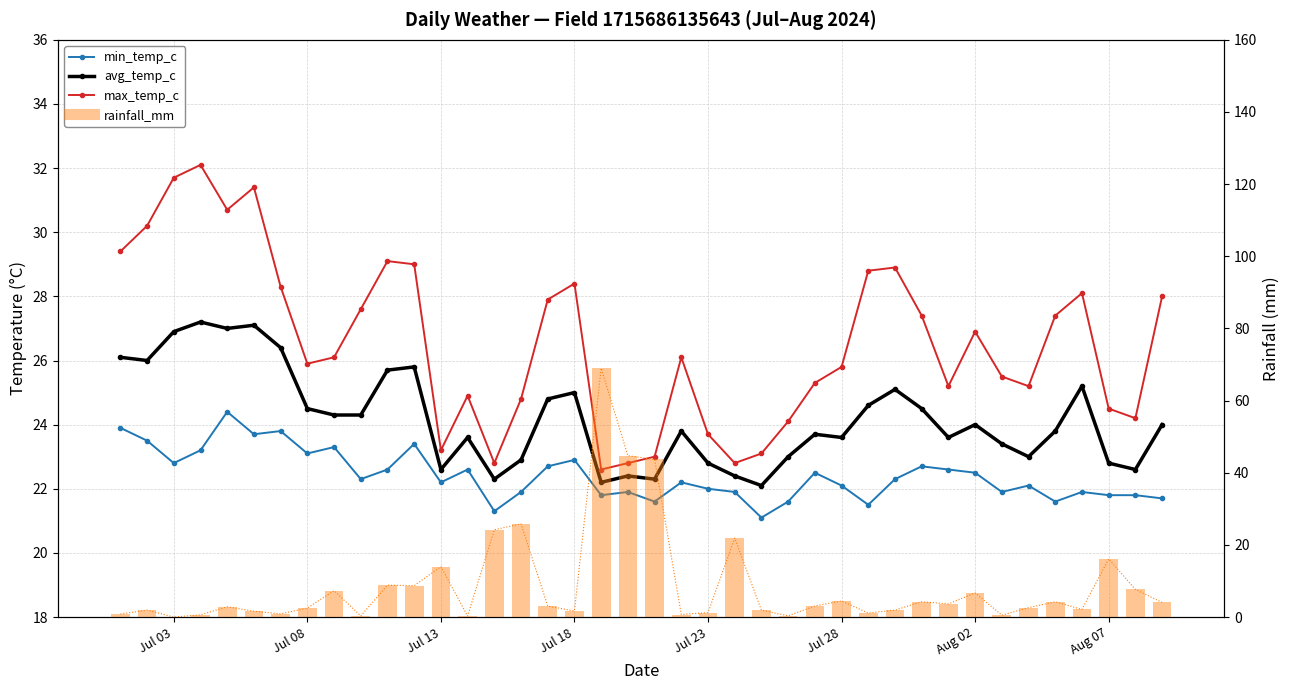

What are all the series names shown in the legend?

min_temp_c, avg_temp_c, max_temp_c, rainfall_mm